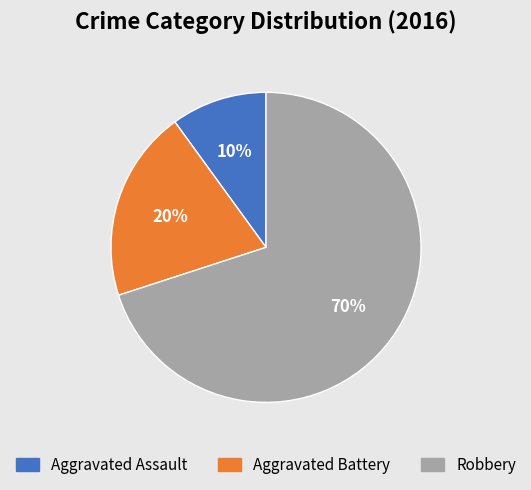

Which slice represents more than half of the pie?

Robbery